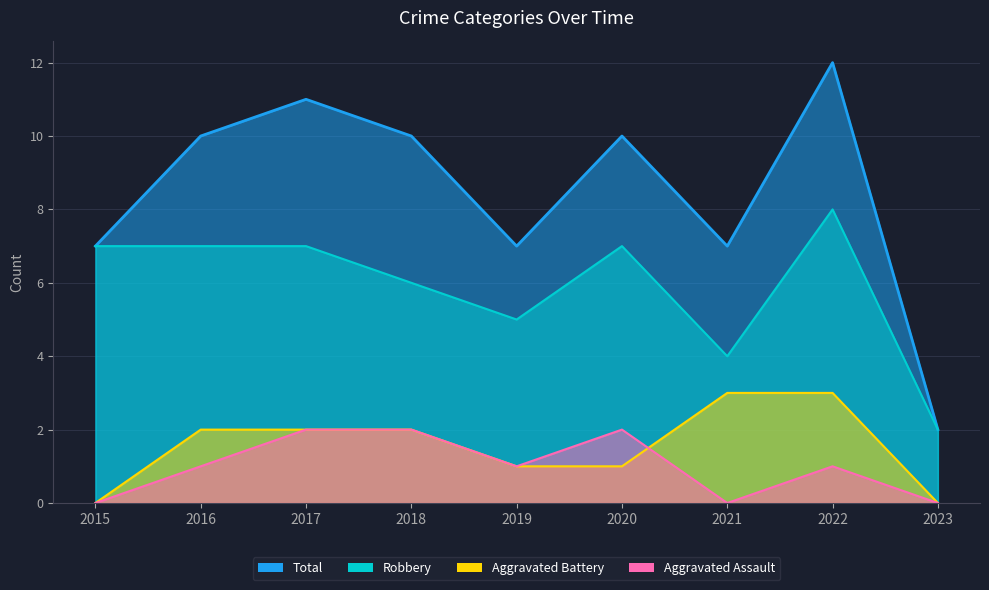

At 2021, list the series in order from smallest to largest.

Aggravated Assault, Aggravated Battery, Robbery, Total